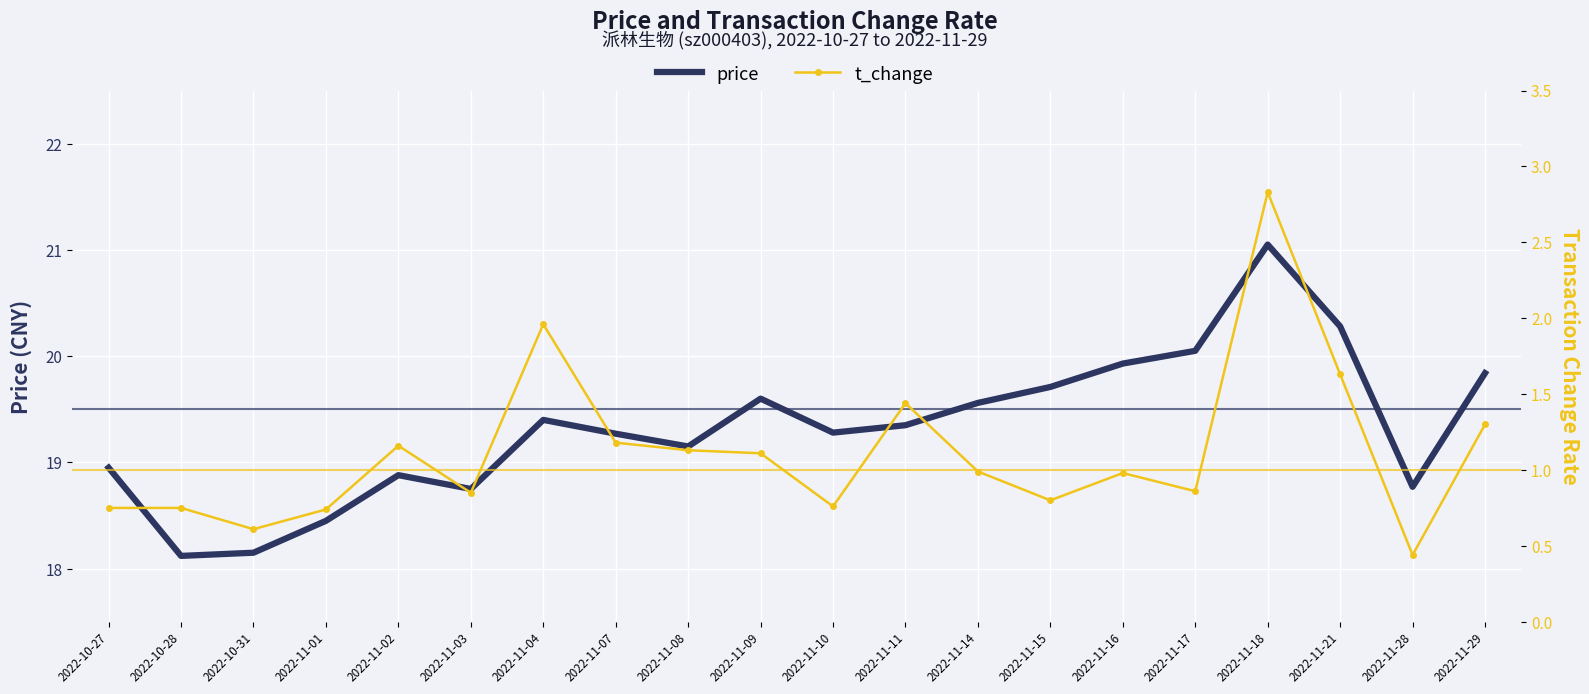

What is the smallest value displayed?

0.4